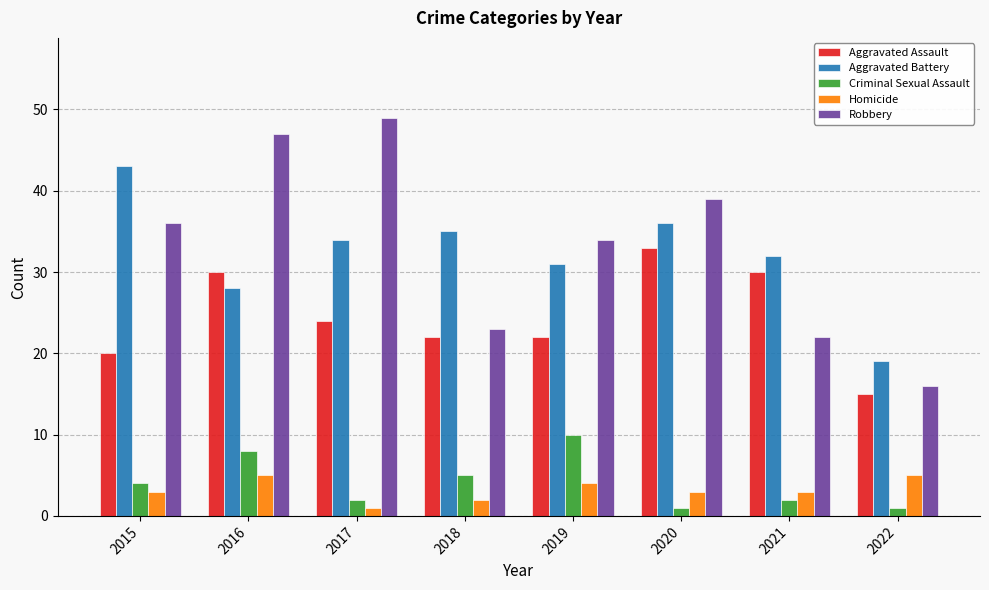

At 2022, list the series in order from smallest to largest.

Criminal Sexual Assault, Homicide, Aggravated Assault, Robbery, Aggravated Battery